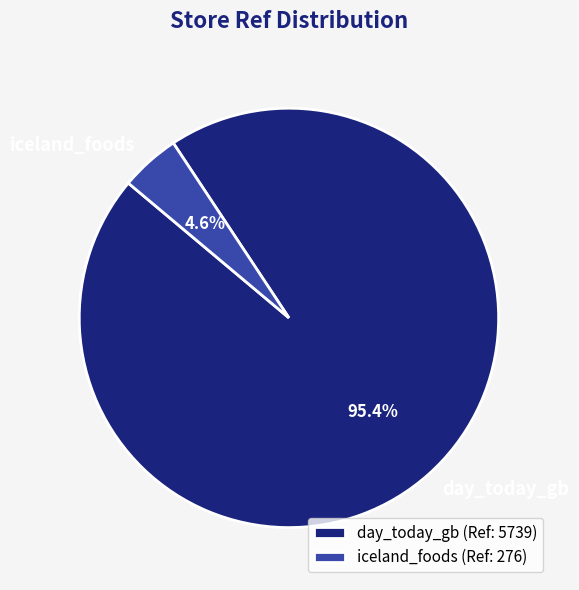

Do day_today_gb and iceland_foods together represent more than half of the pie?

Yes